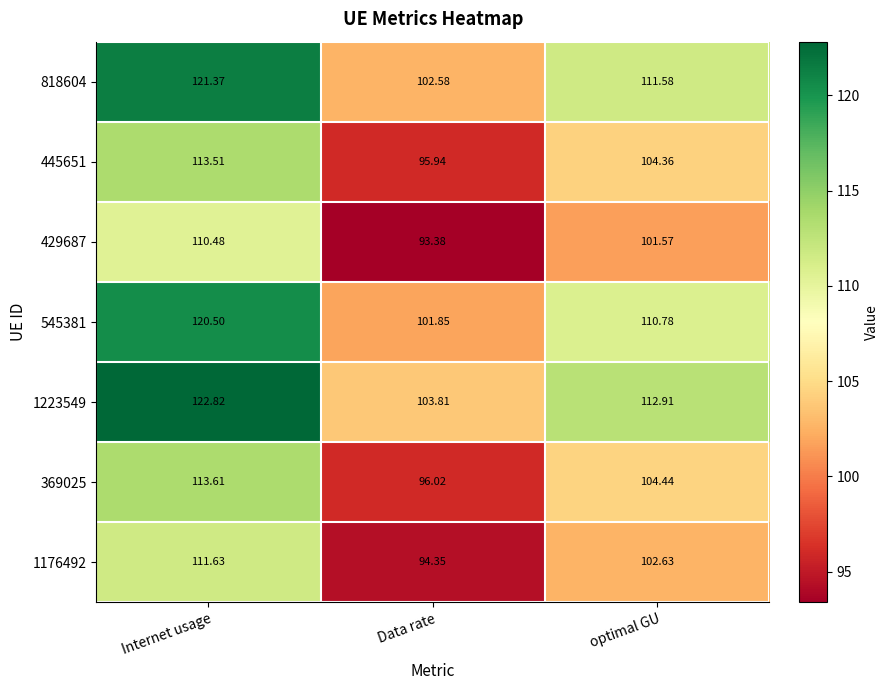

At which label does 1223549 first exceed 112?

Internet usage